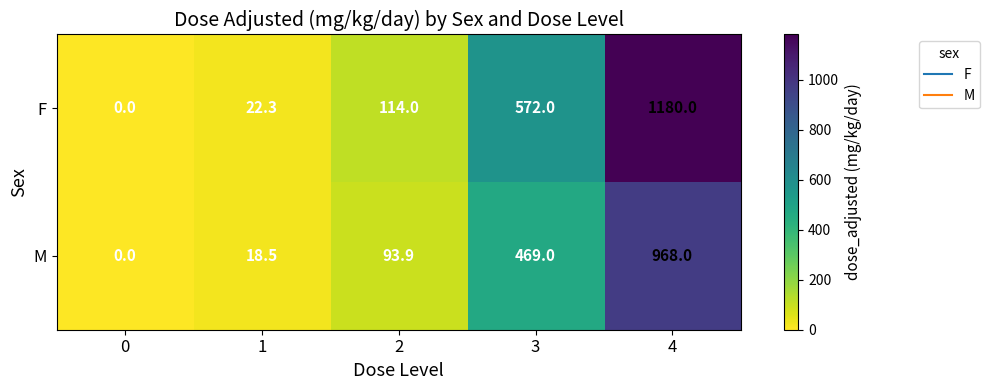

At which label is F closest to 590?

3